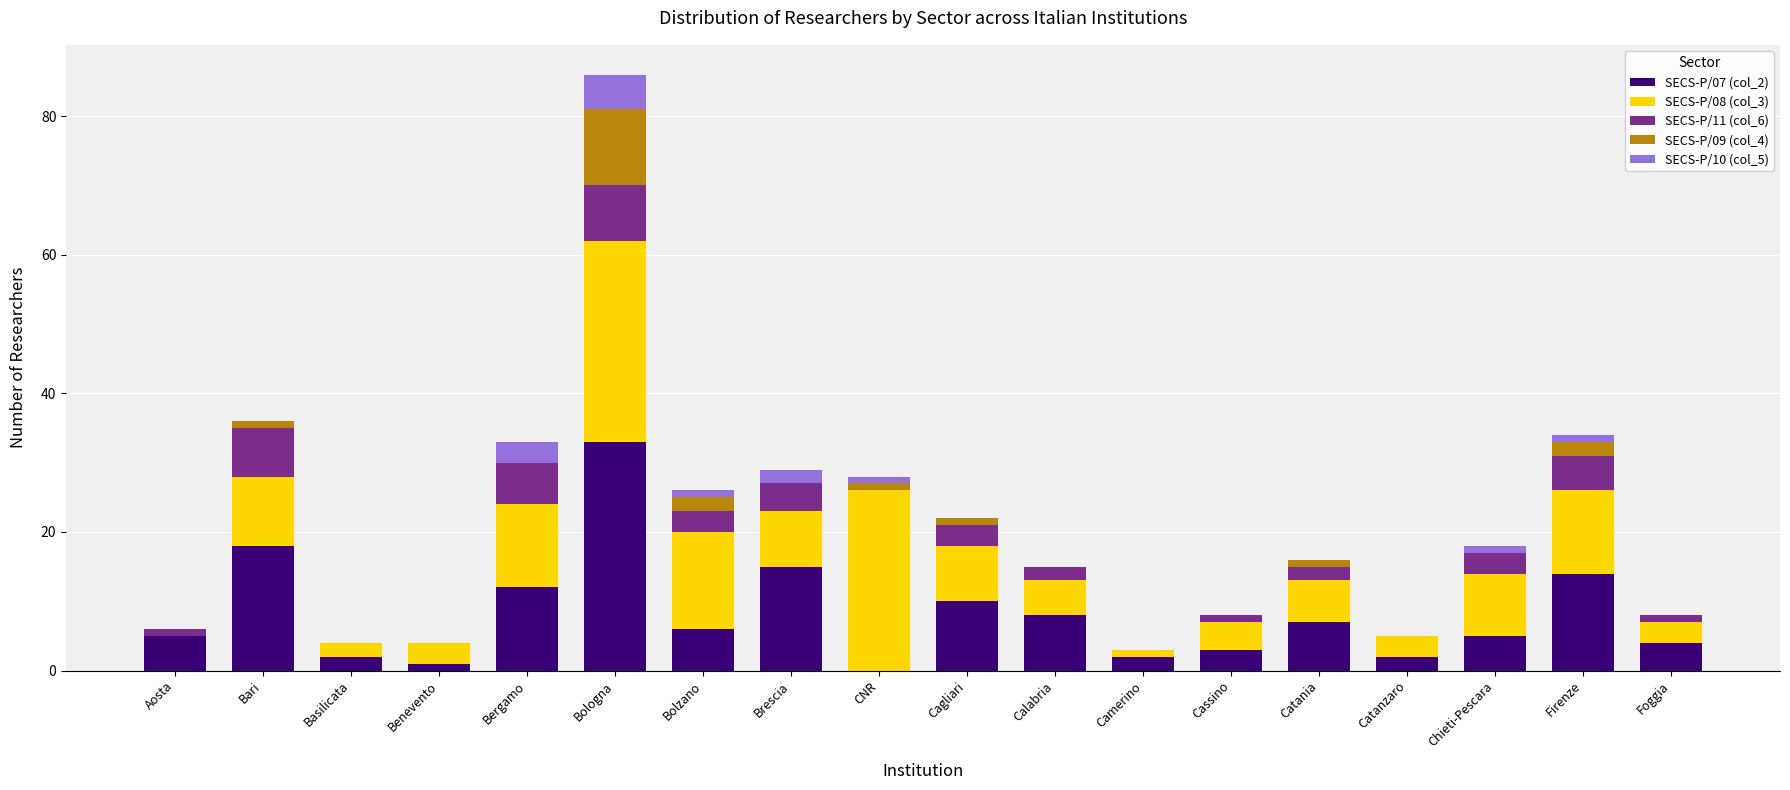

The SECS-P/07 (col_2) series shows 8 at Calabria. True or false?

True